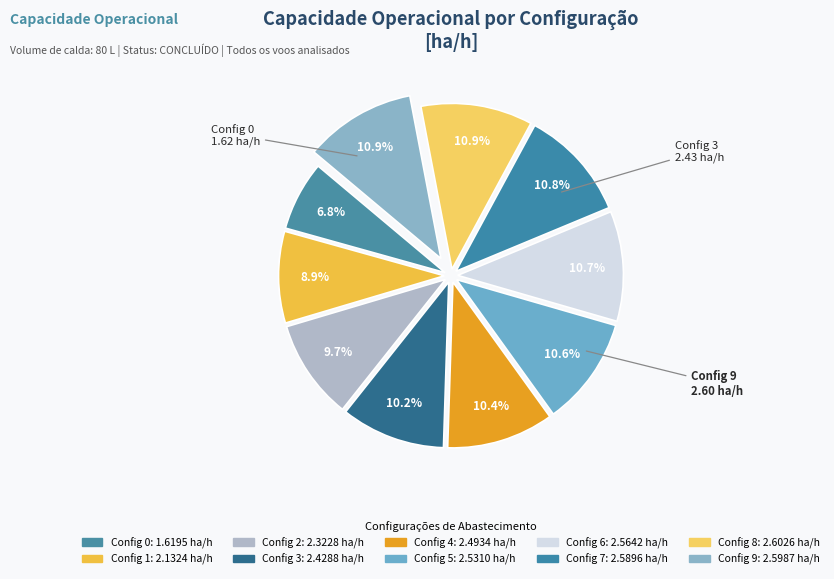

How many segments does this pie chart have?

10